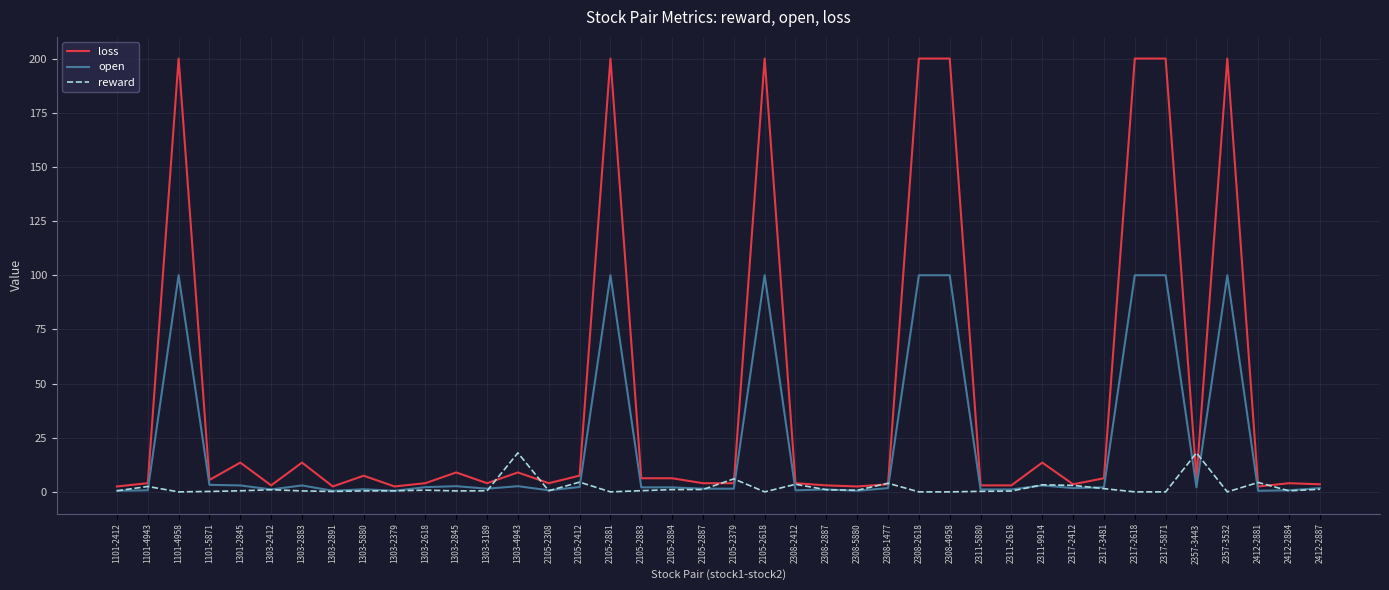

What is the difference between the maximum and minimum values in the loss series?

197.5